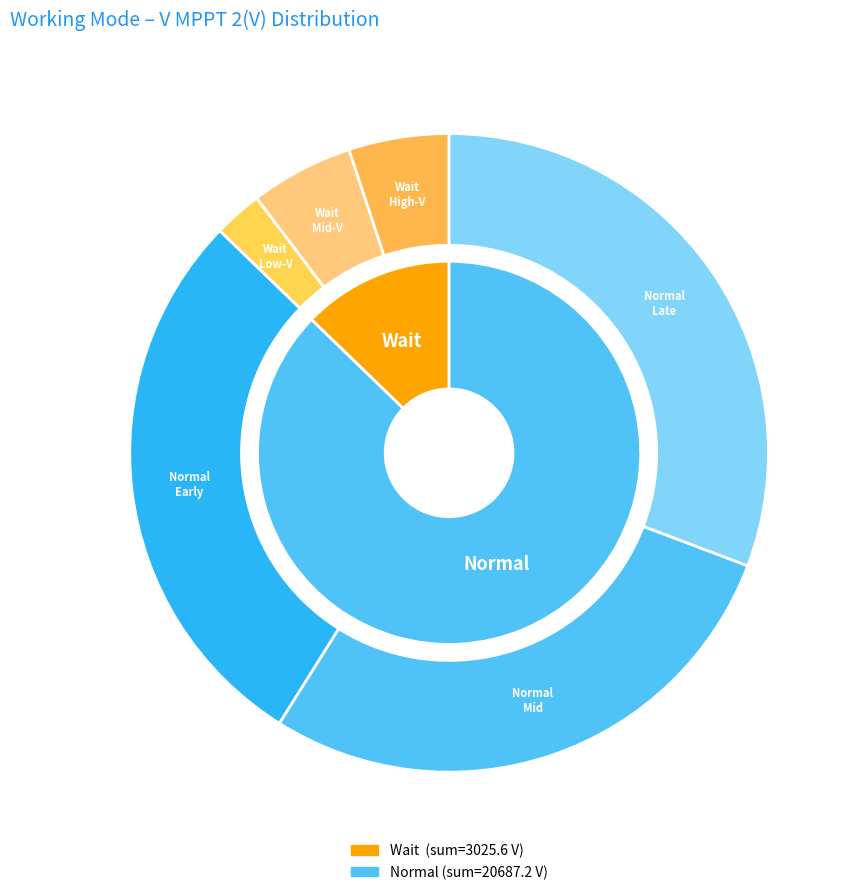

How many slices are in this pie chart?

2